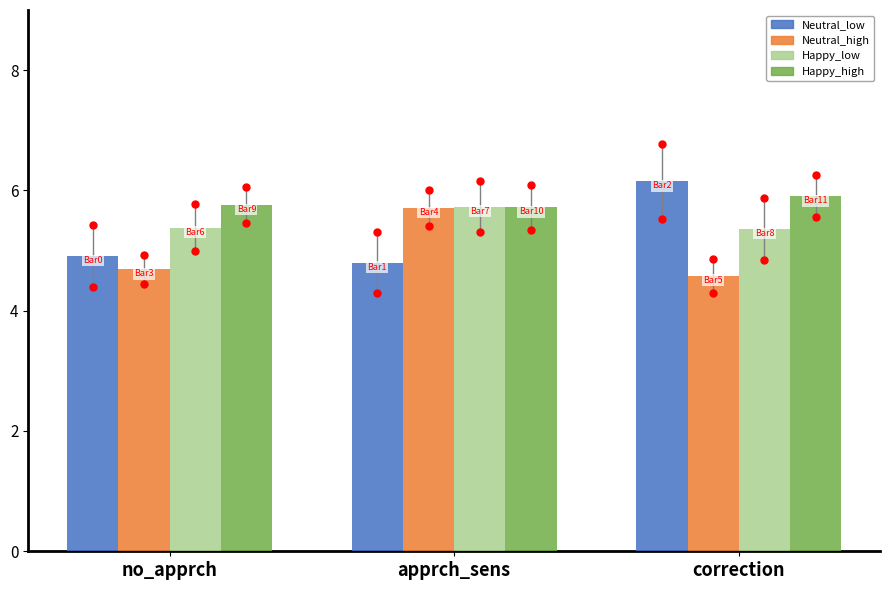

What is the total value across all series at apprch_sens?

22.0